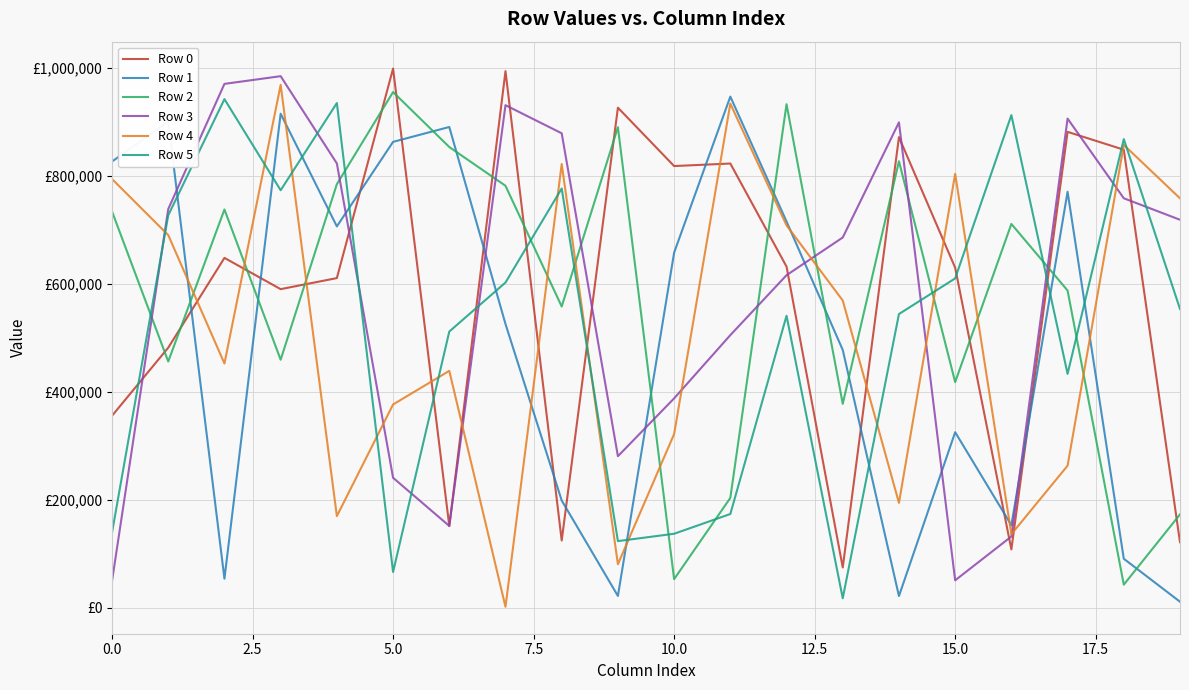

How many interior local peaks does the Row 2 series have?

6